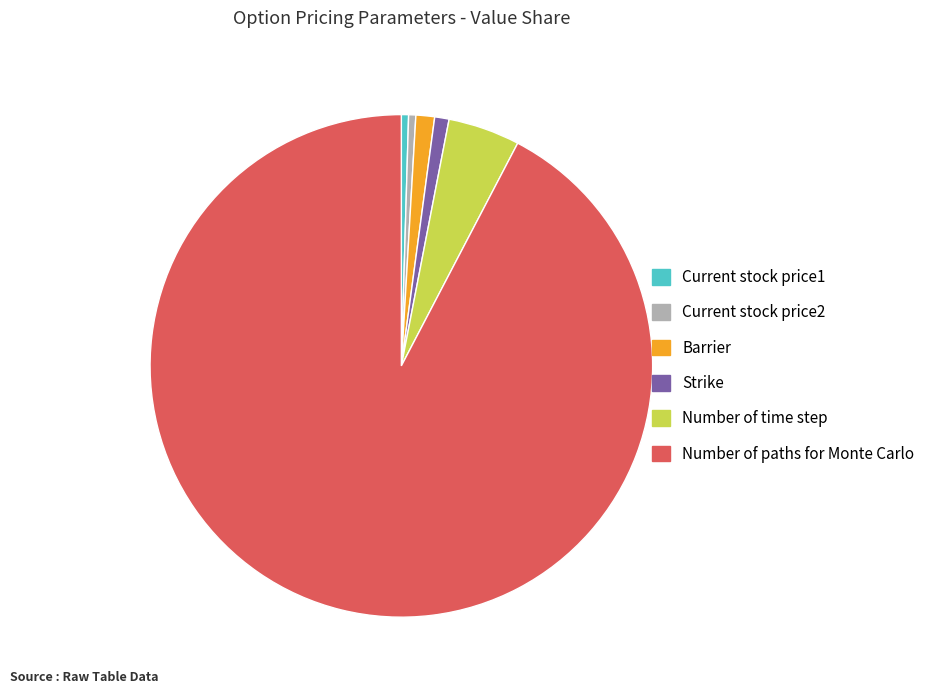

Which slice is the largest?

Number of paths for Monte Carlo